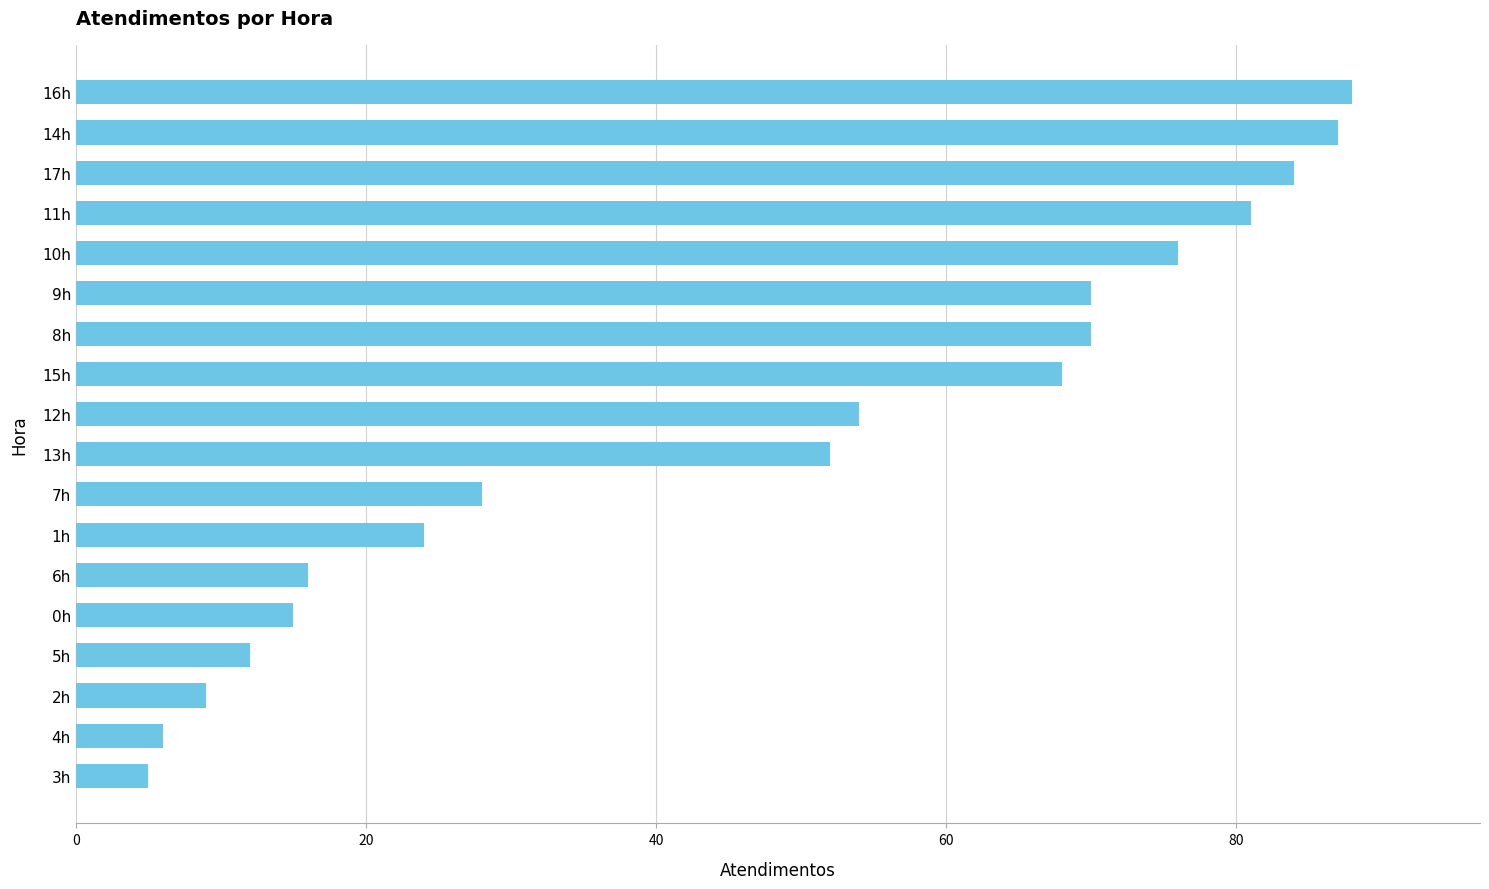

How many categories are shown in the chart?

18